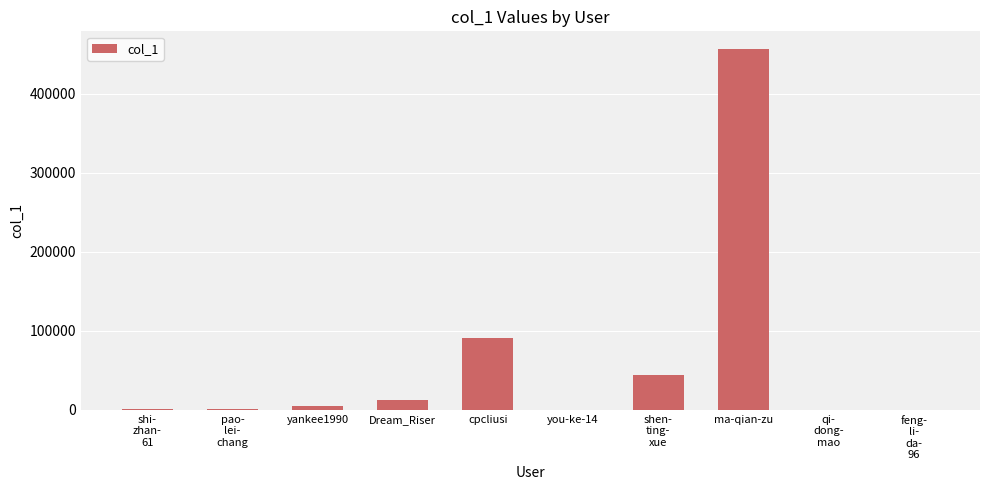

Where is the data nearest to the value 228056?

cpcliusi